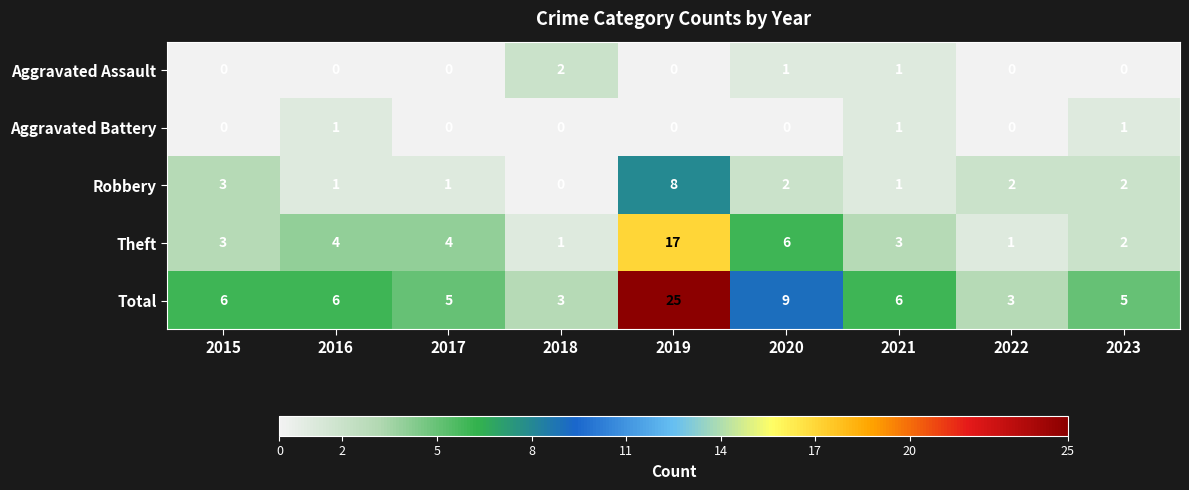

Is the value of Aggravated Assault at 2018 greater than the value of Total at 2015?

No